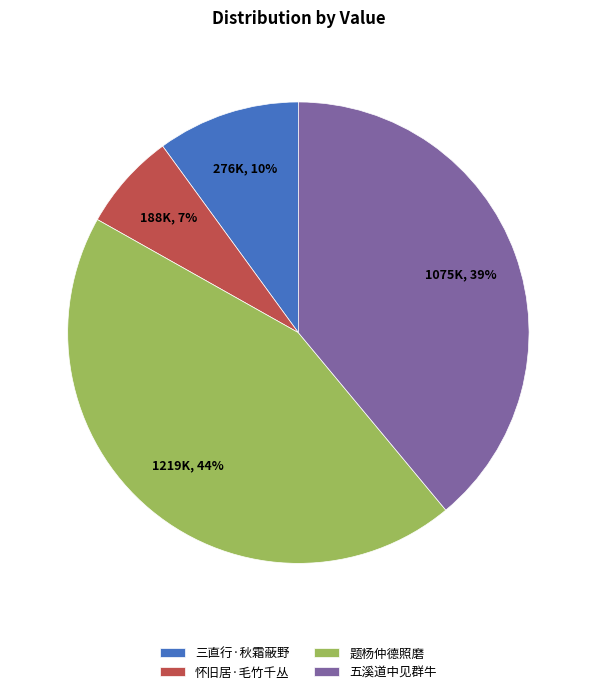

What percentage is the 五溪道中见群牛 slice, to the nearest percent?

39%